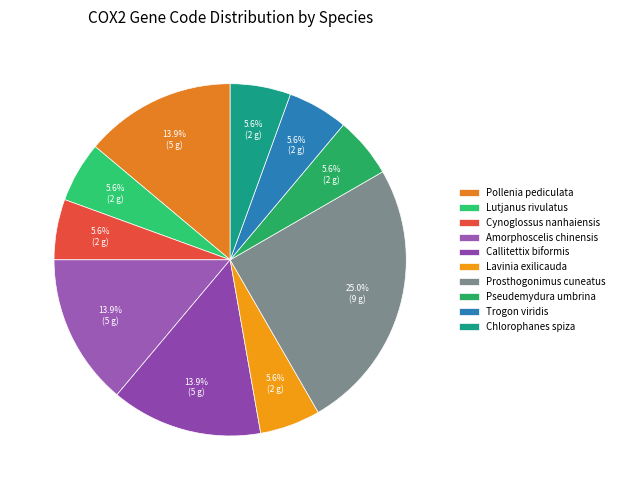

To the nearest percent, what is the combined percentage of Pollenia pediculata and Cynoglossus nanhaiensis?

19%